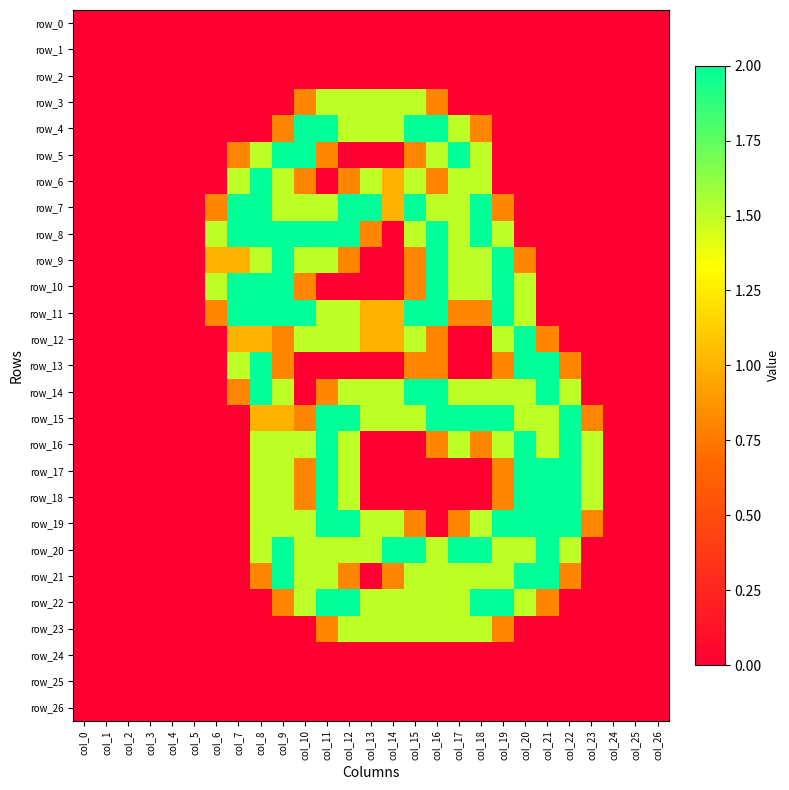

Is it true that row_0 equals 0.0 at col_25?

True